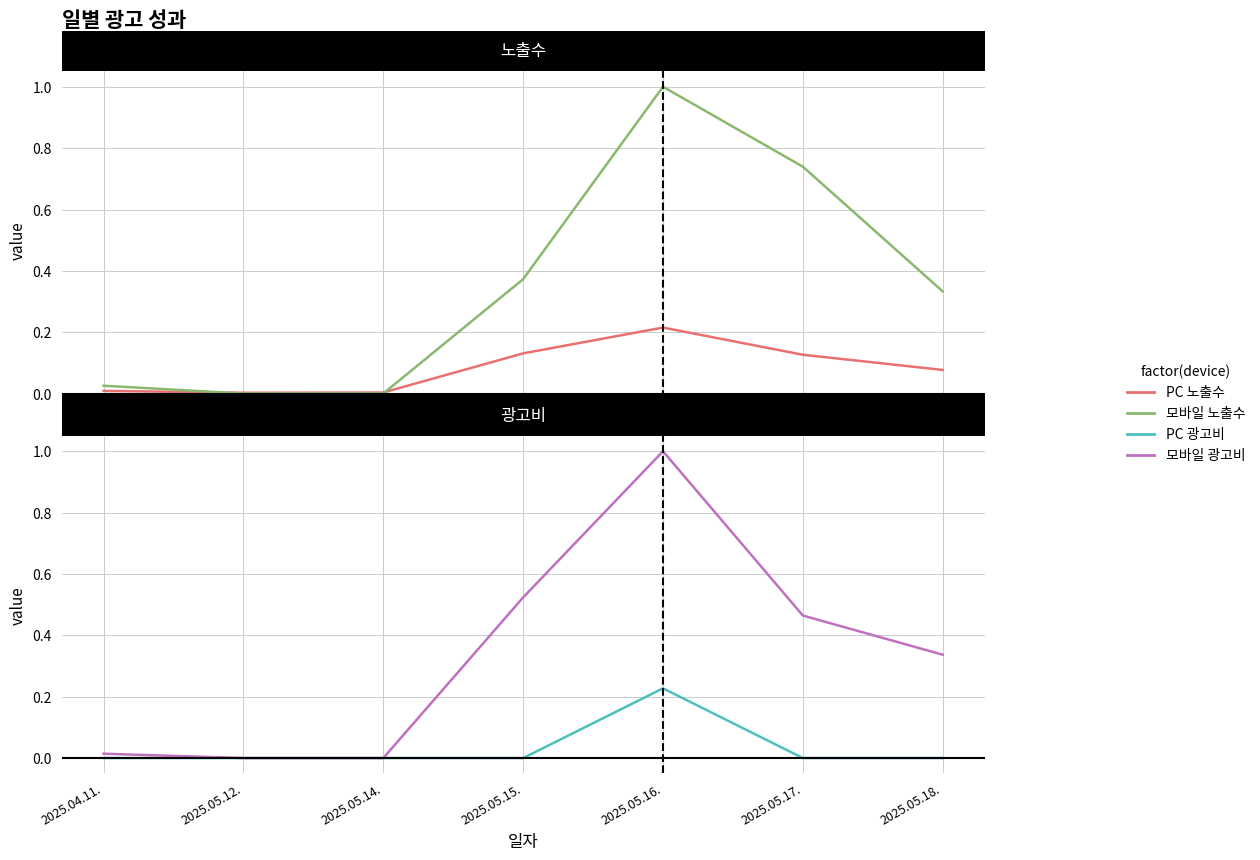

The PC 광고비 series shows 0.1 at 2025.05.15.. True or false?

False